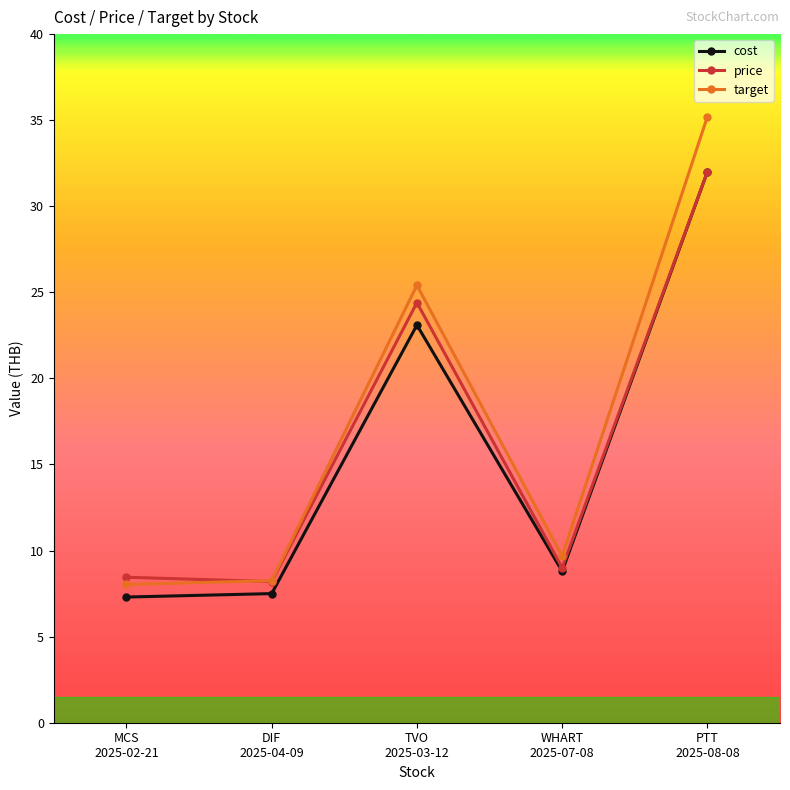

What is the minimum value shown in the chart?

7.3